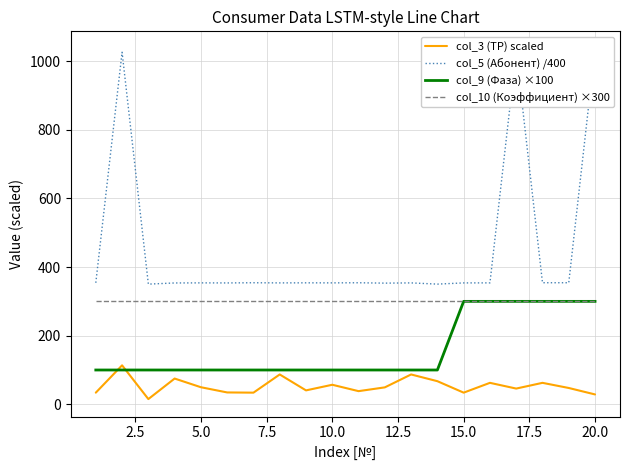

How many lines are shown in the chart?

4